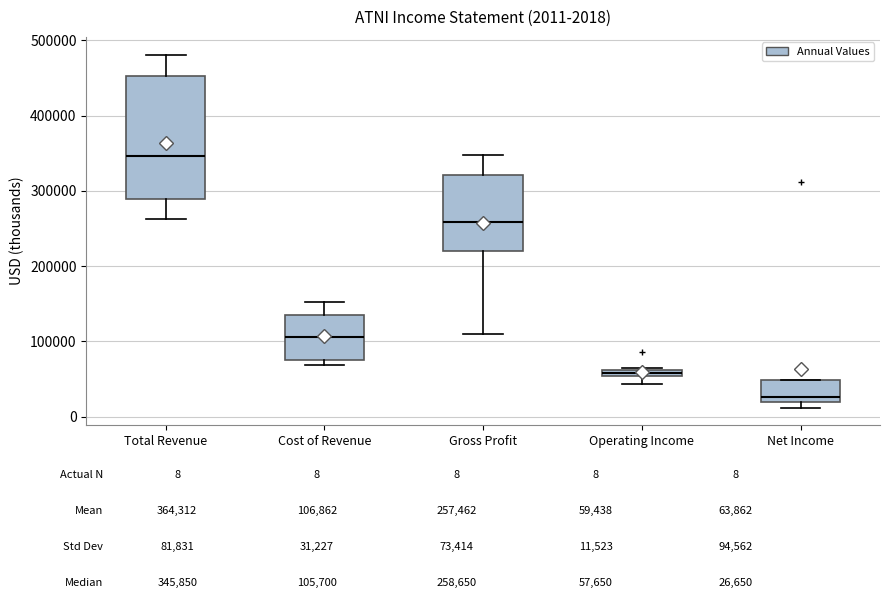

Comparing the boxes themselves (not the whiskers), which one is the tallest?

Total Revenue